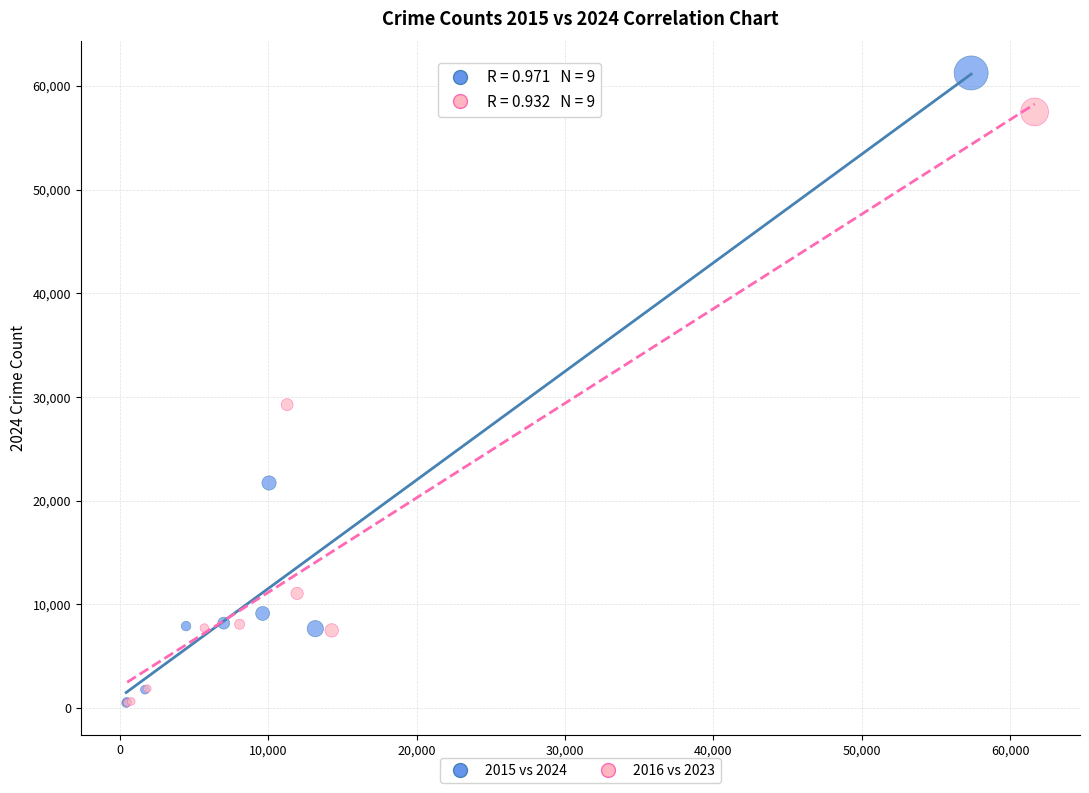

Which series has the largest Y range (max minus min)?

2015 vs 2024